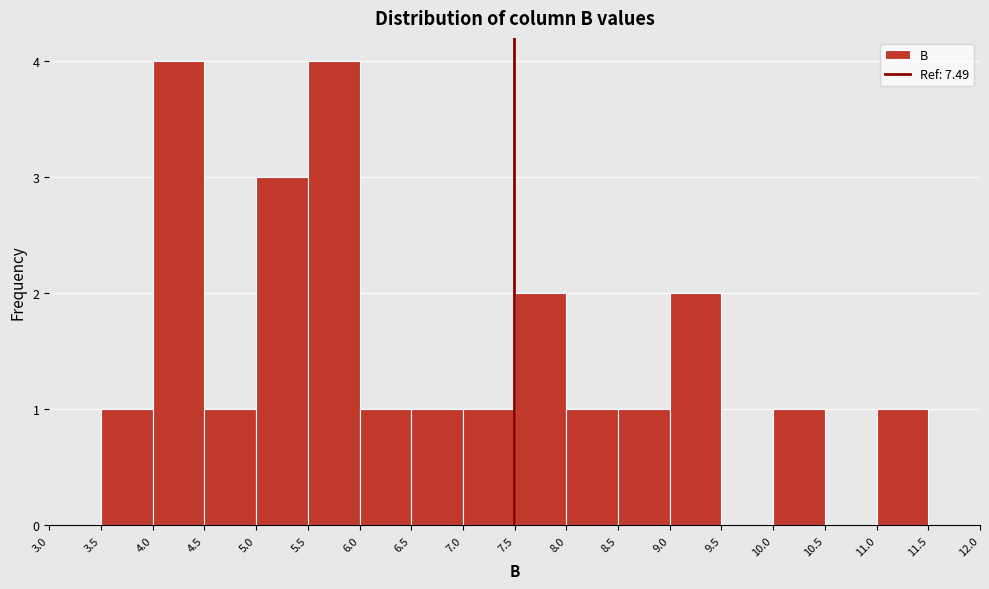

Reading left to right, transcribe this chart: for each bar, give the range it covers on the x-axis and its height. The values are not printed on the chart, so give them approximately, as read against the axis.

3.0 to 3.5: 0
3.5 to 4.0: 1
4.0 to 4.5: 4
4.5 to 5.0: 1
5.0 to 5.5: 3
5.5 to 6.0: 4
6.0 to 6.5: 1
6.5 to 7.0: 1
7.0 to 7.5: 1
7.5 to 8.0: 2
8.0 to 8.5: 1
8.5 to 9.0: 1
9.0 to 9.5: 2
9.5 to 10.0: 0
10.0 to 10.5: 1
10.5 to 11.0: 0
11.0 to 11.5: 1
11.5 to 12.0: 0